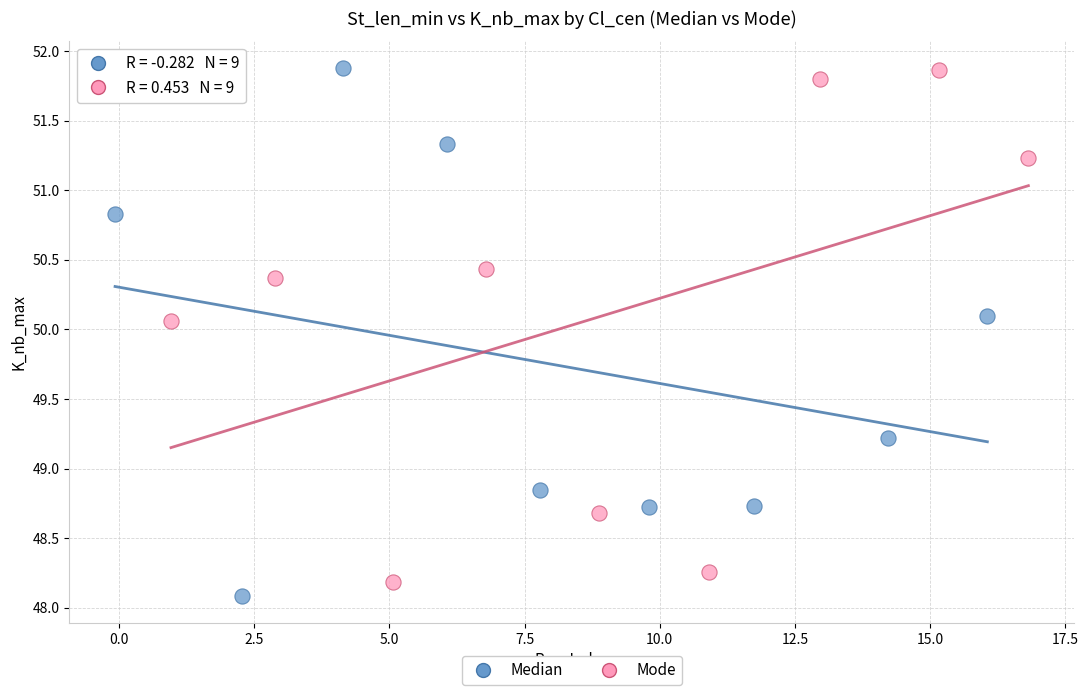

Which series has the largest Y range (max minus min)?

Median